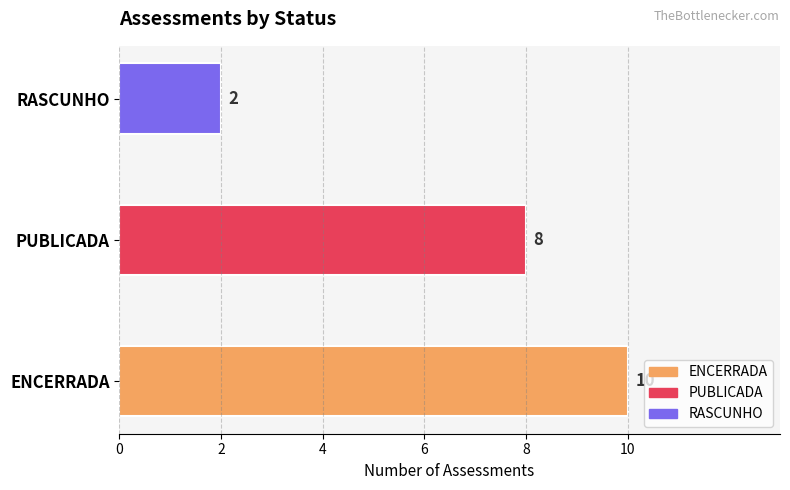

What is the greatest value displayed?

10